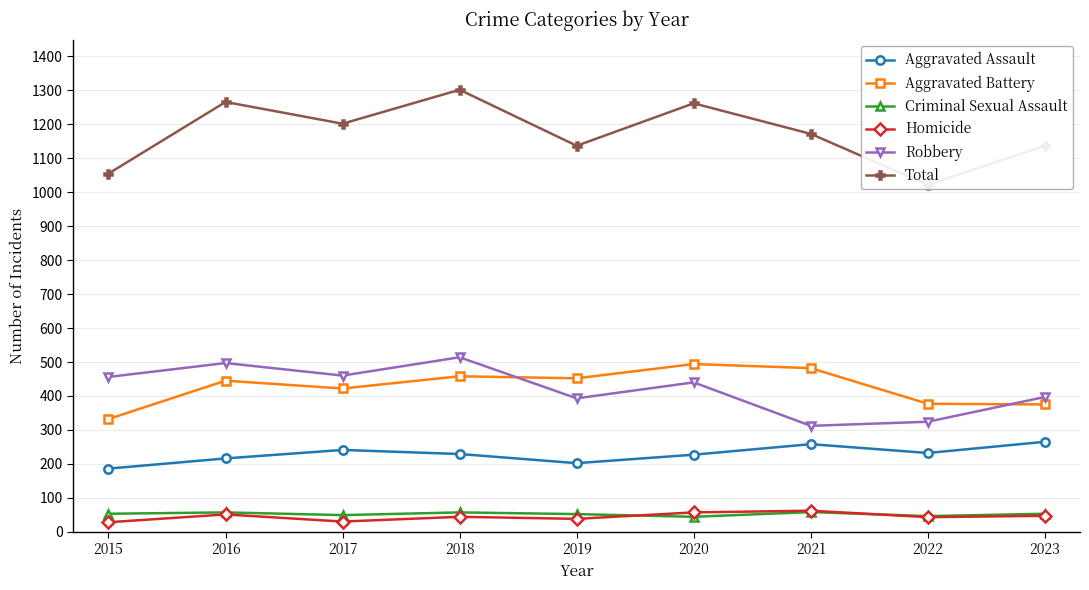

What is the total value across all series at 2020?

2524